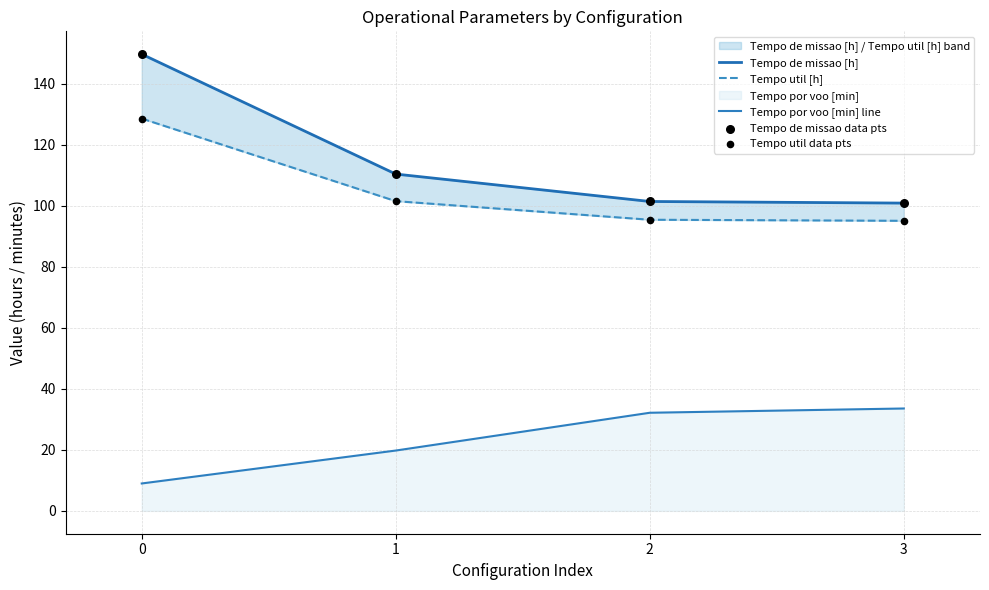

Which series reaches the maximum Y coordinate?

Tempo de missao [h]